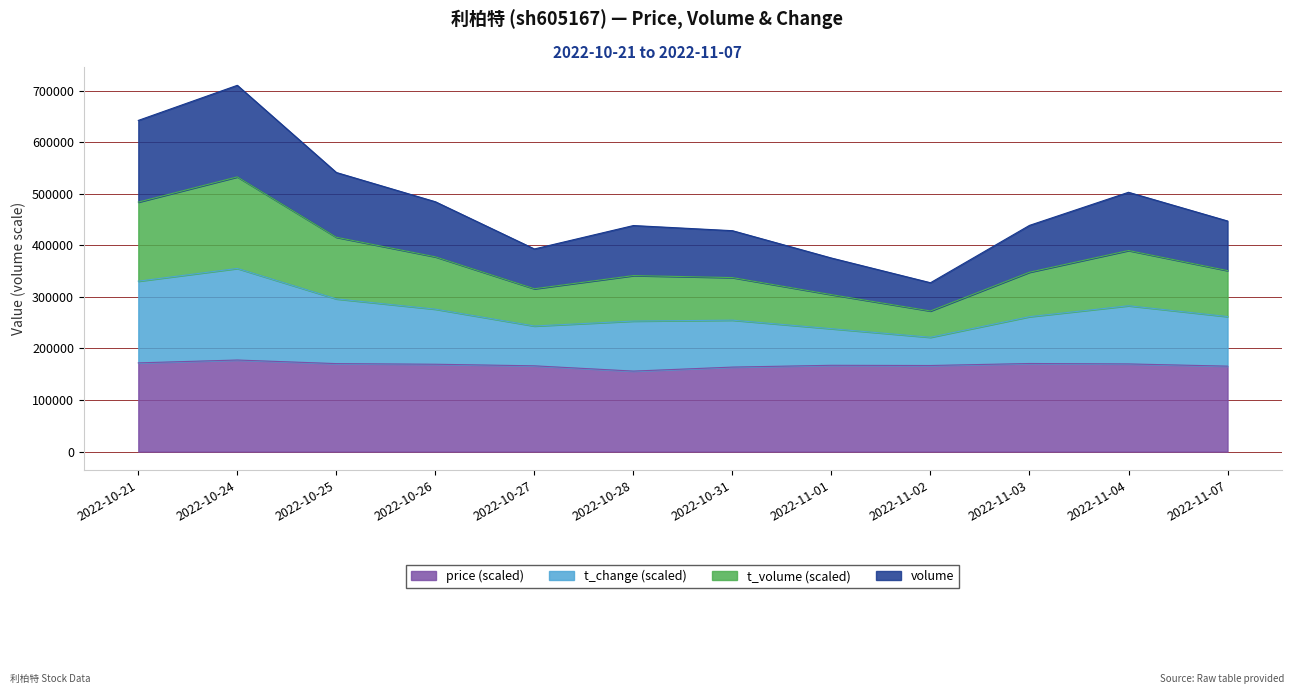

Which category has the lowest value in the t_volume series?

2022-11-02